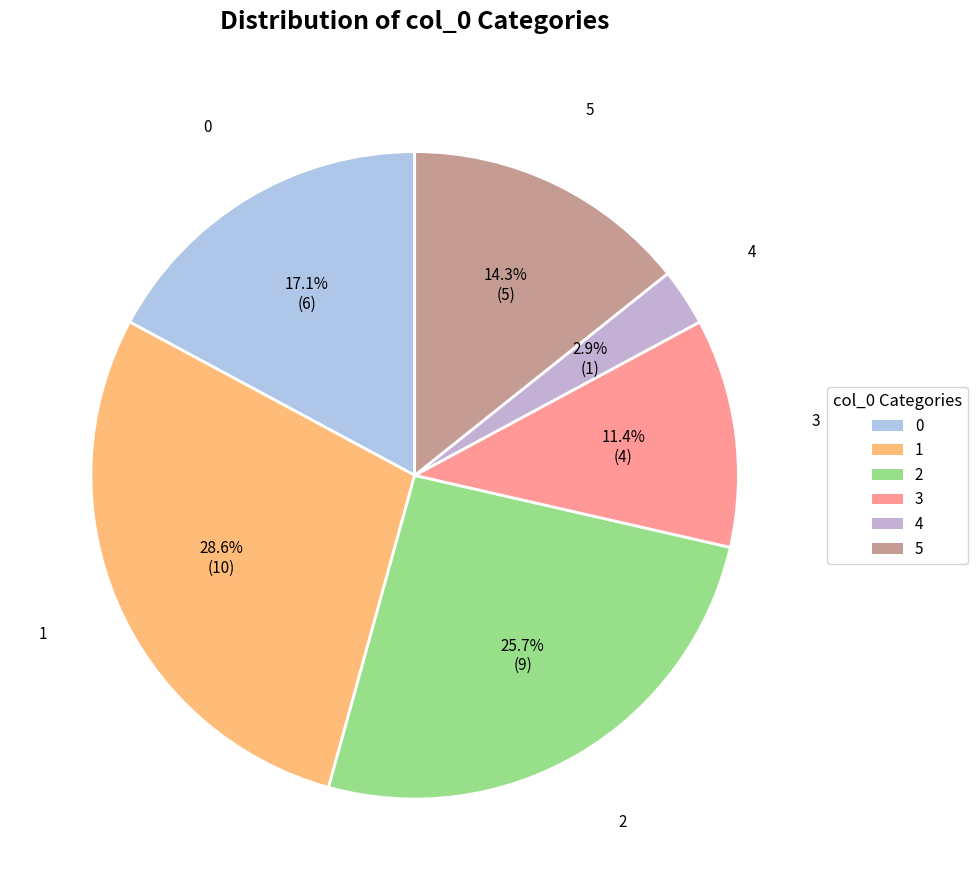

What is the ratio of the value at 1 to the value at 5?

2.0